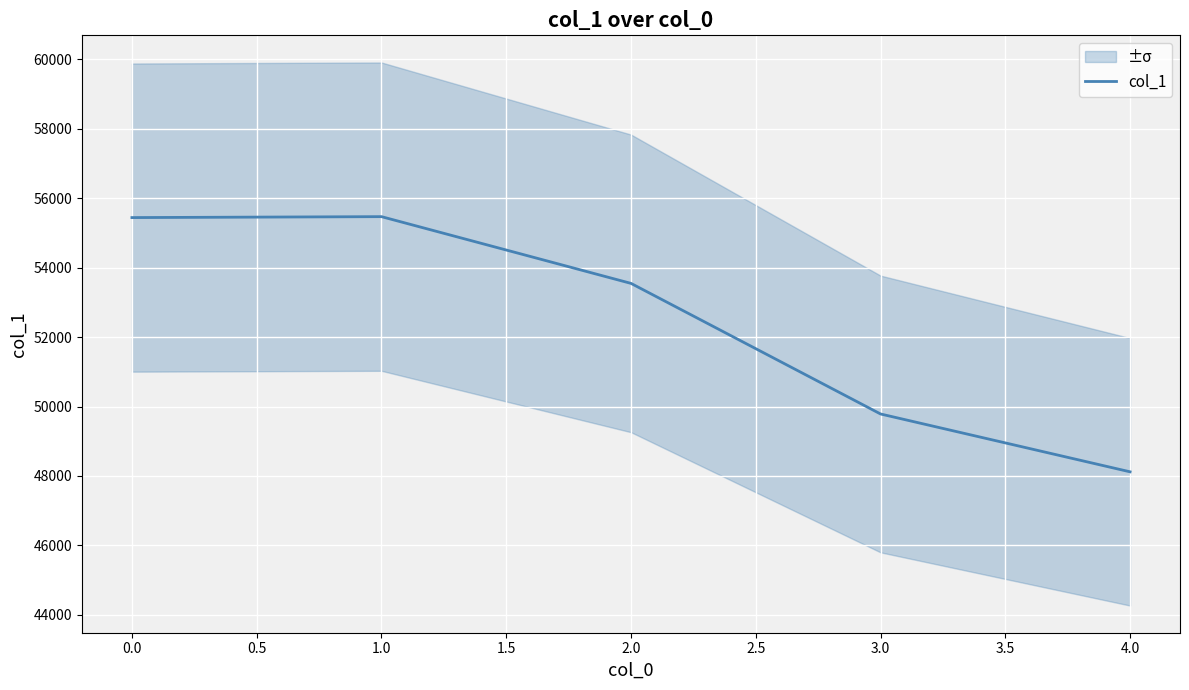

How many distinct data groups are displayed?

1